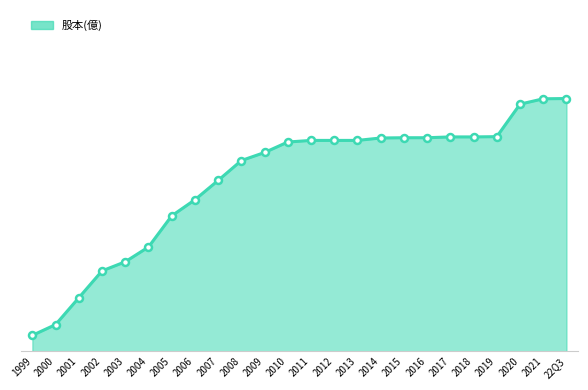

Is this an area chart (filled region under the line)?

Yes